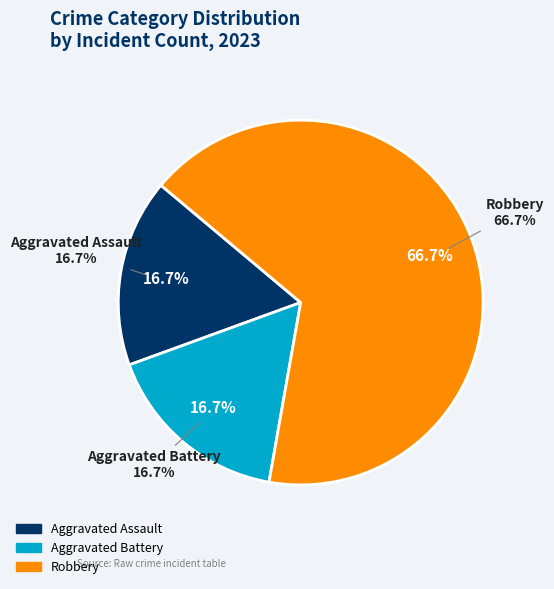

Combined, what portion of the pie is Robbery and Aggravated Battery?

83.3%